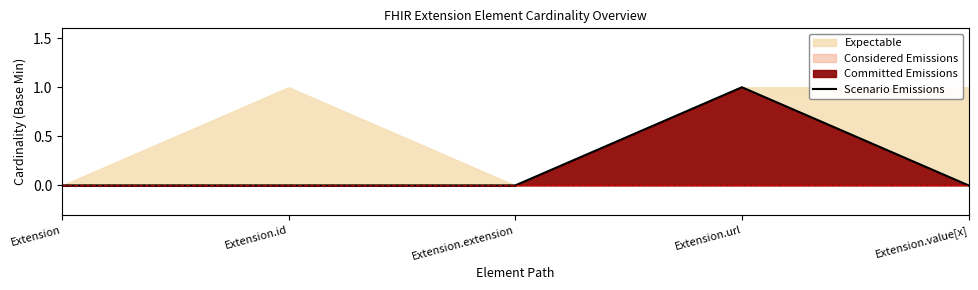

The value at Extension.id is 0. True or false?

True